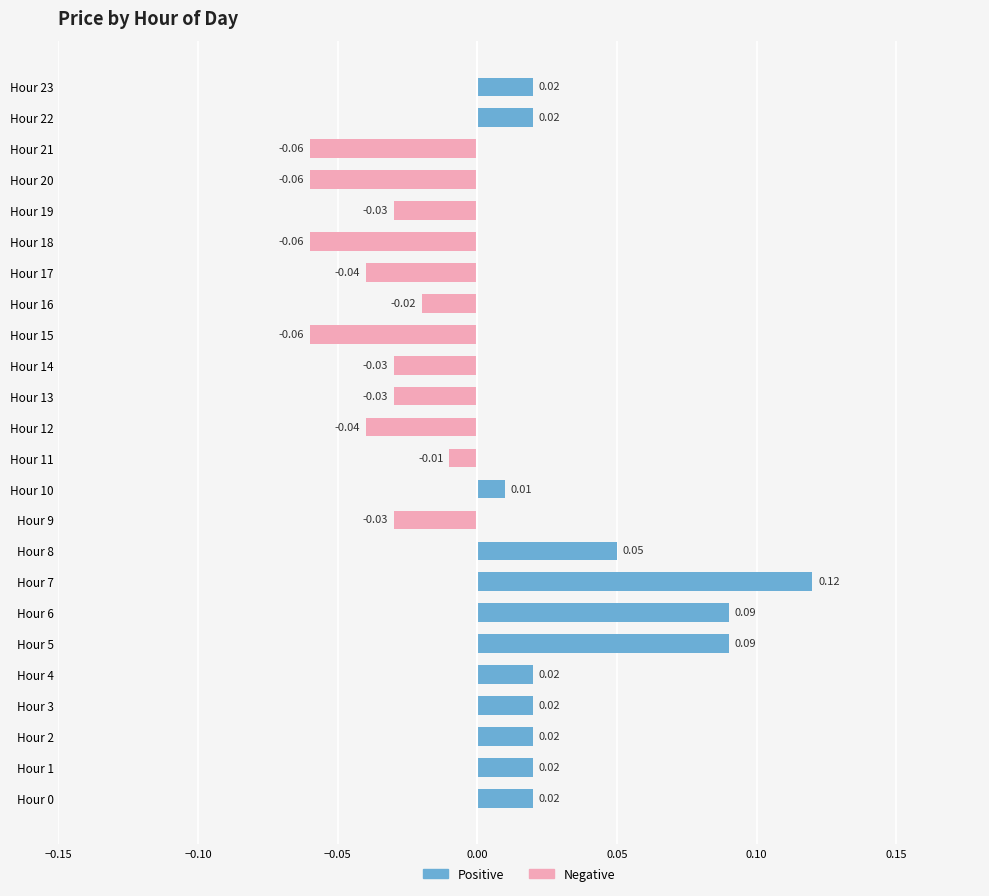

What is the minimum value for Negative?

-0.1